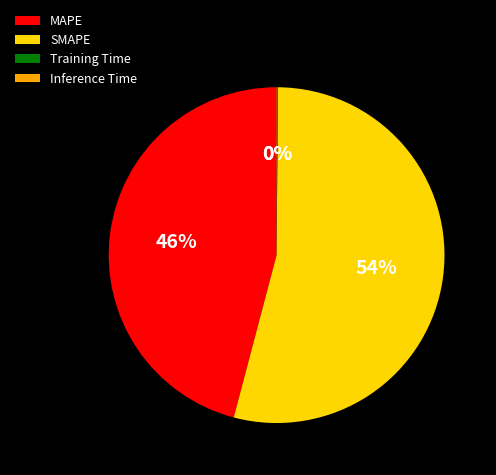

Is it true that MAPE is 46% of the pie?

True